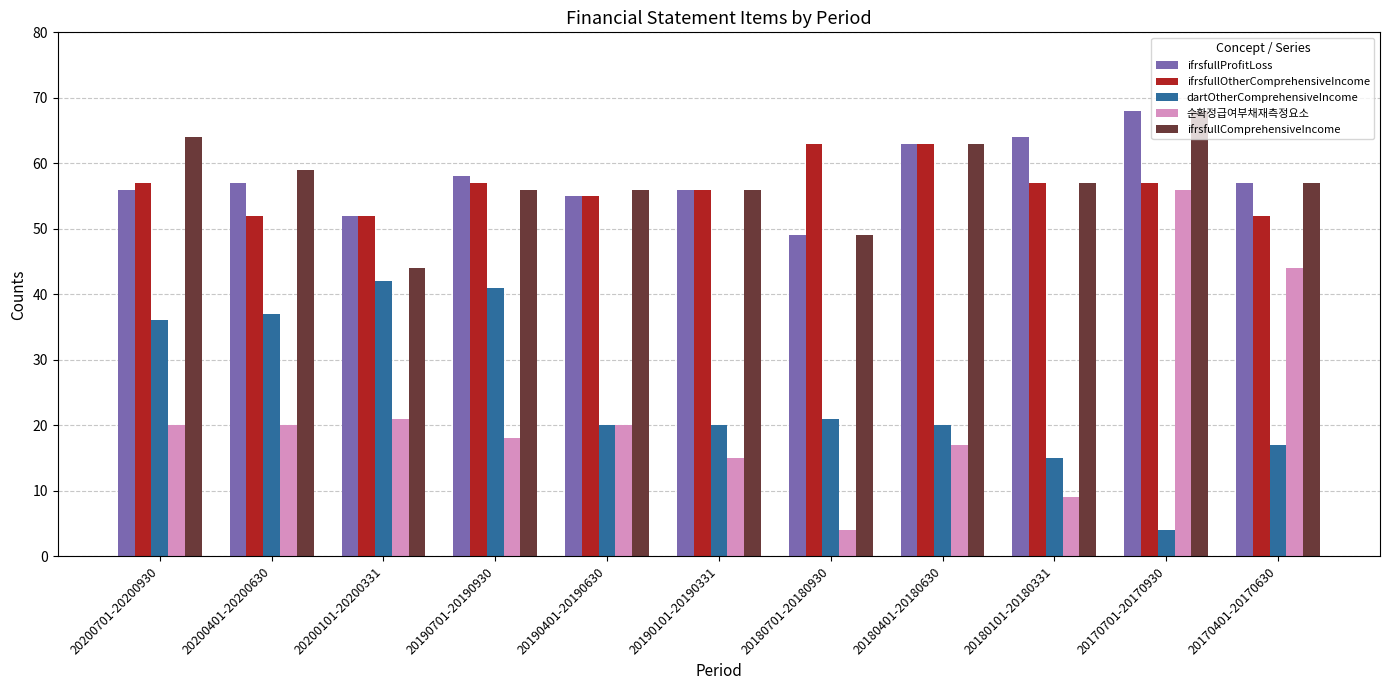

What is the difference between the highest and lowest values at 20200701-20200930?

44